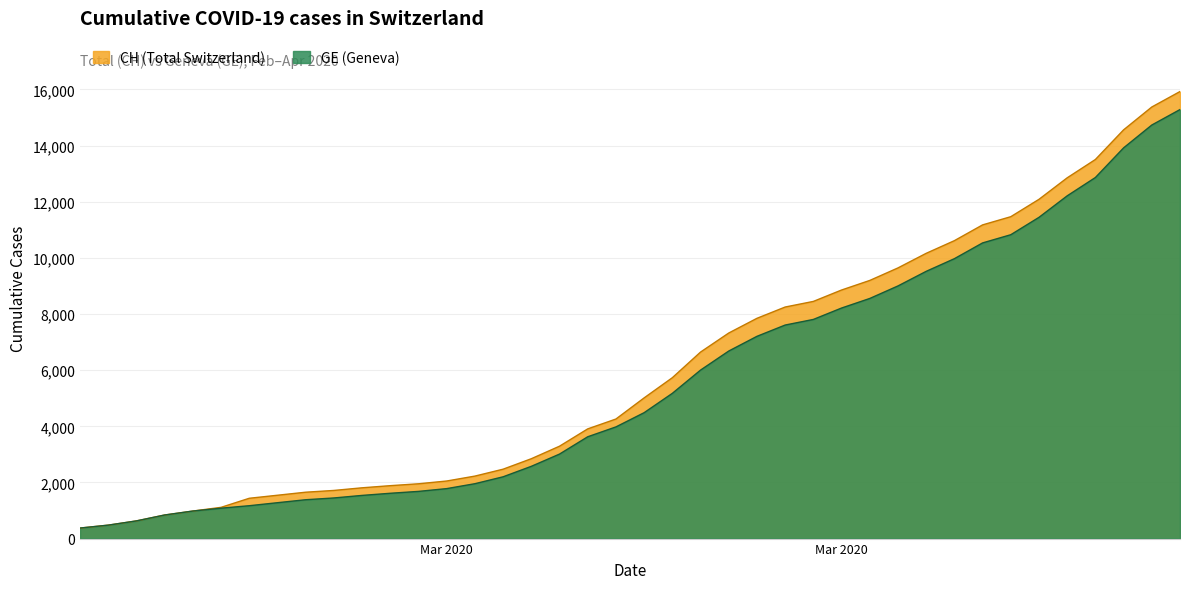

The value of GE at 2020-03-27 is 2130. True or false?

False